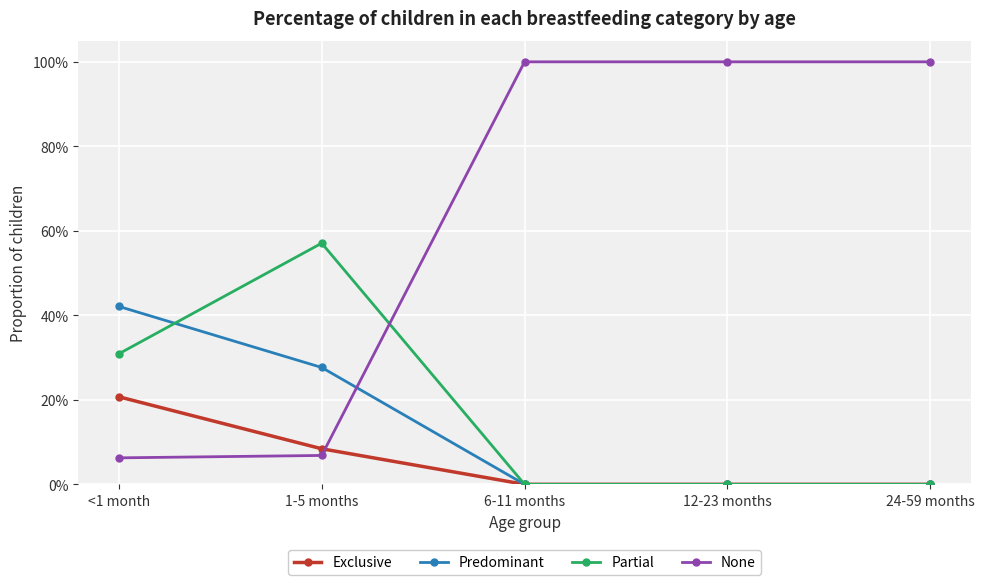

Between 1-5 months and 12-23 months, which series saw the biggest shift?

None